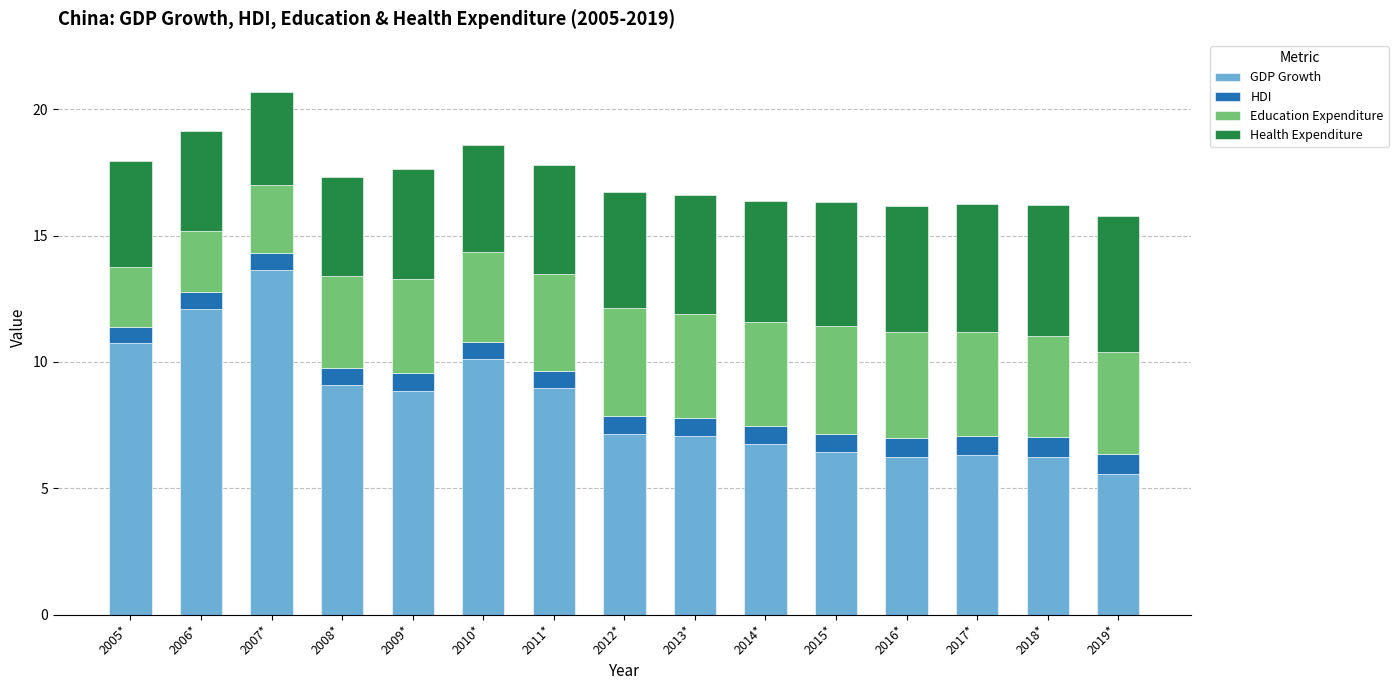

What is the approximate value of GDP Growth at 2017*?

6.3